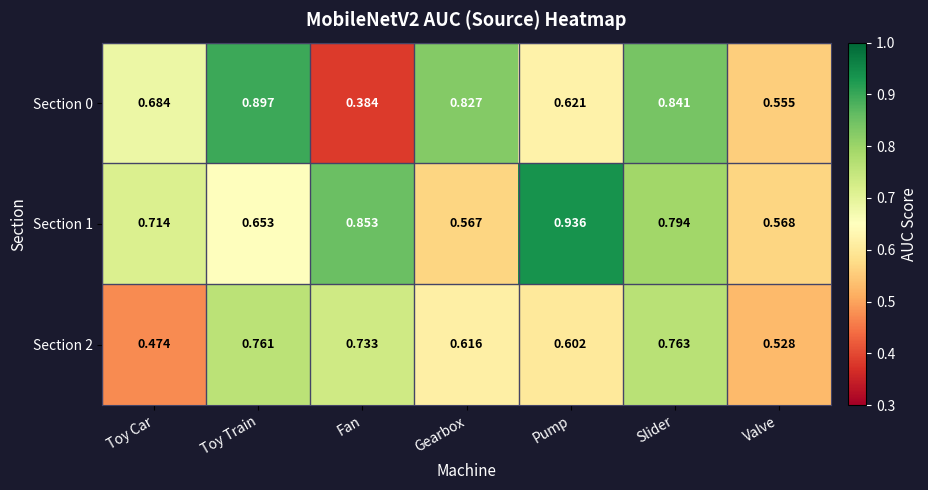

At which category is the sum across all series the highest?

Slider